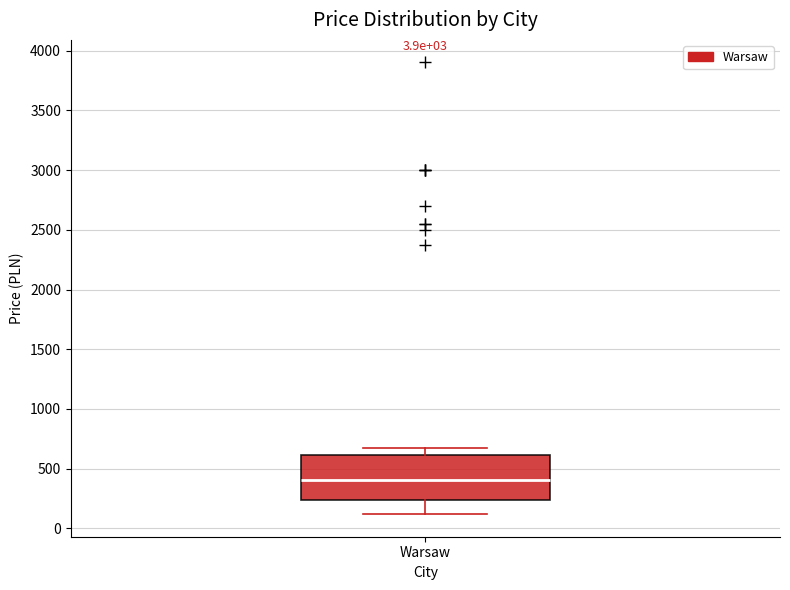

Read this box plot against the y-axis: the position of the median line, the range covered by the box, and the ends of both whiskers. The values are not printed on the chart, so give them approximately, as read against the axis.

median 400, box 250 to 600, whiskers 100 to 650